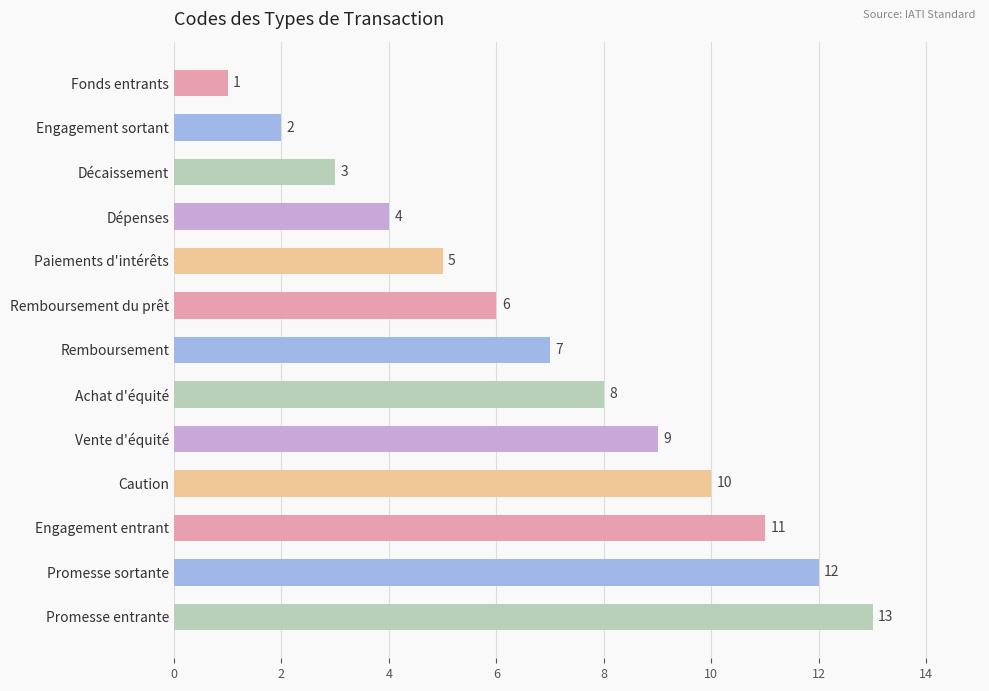

Where is the data nearest to the value 7?

Remboursement